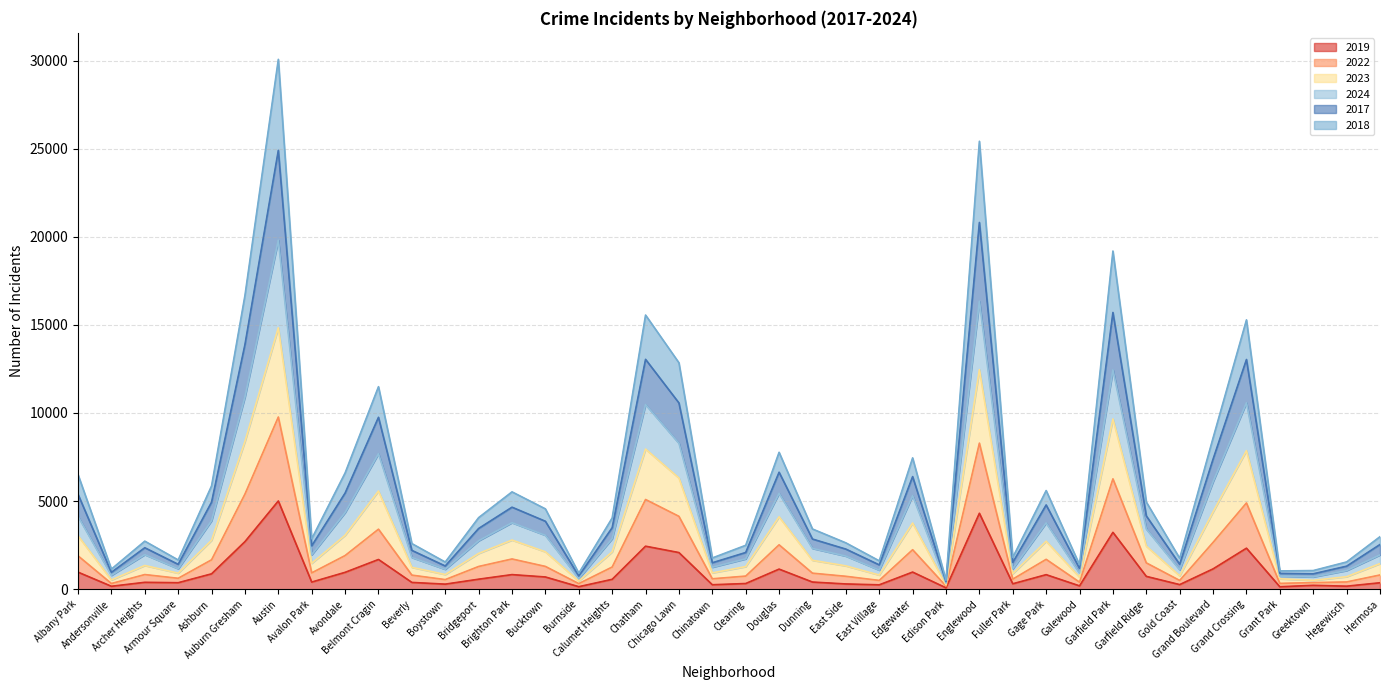

What is the difference between the 2019 values at East Side and Garfield Park?

2929